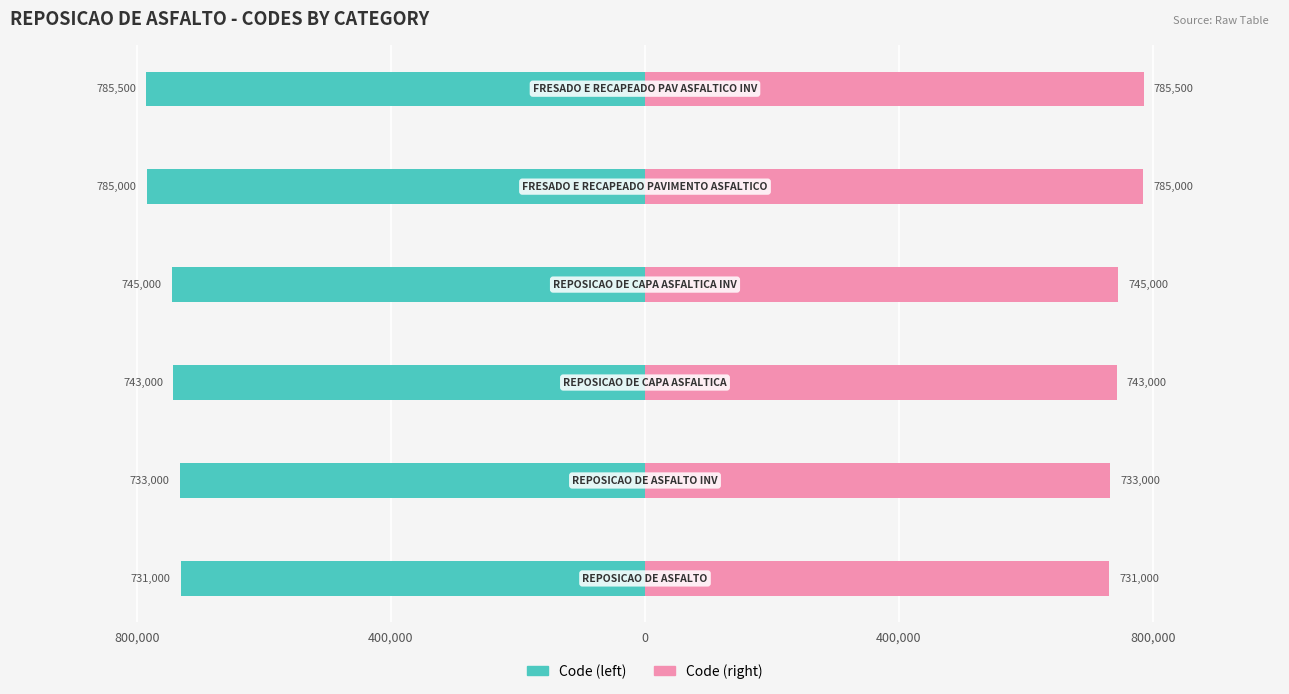

Are the bars horizontal?

Yes